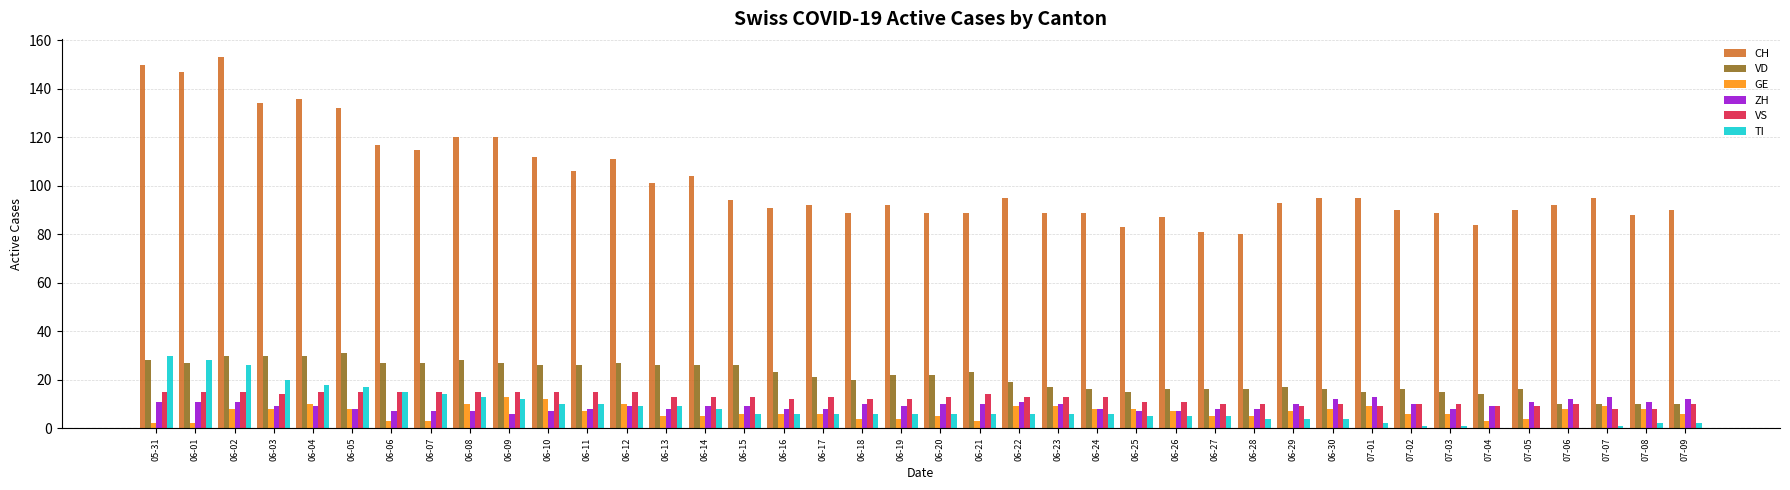

What is the sum of all CH values?

4099